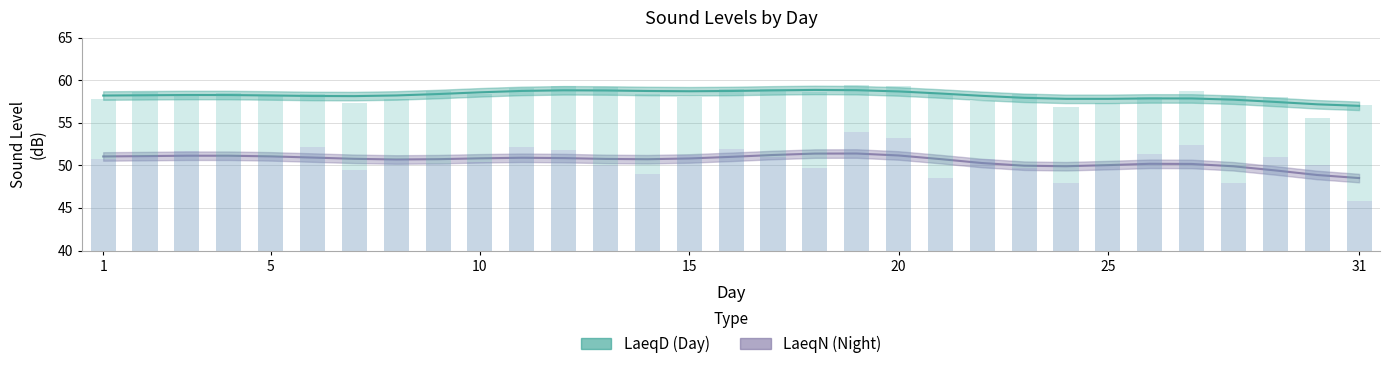

Is the value of LaeqD at 29 greater than the value of LaeqN at 30?

Yes